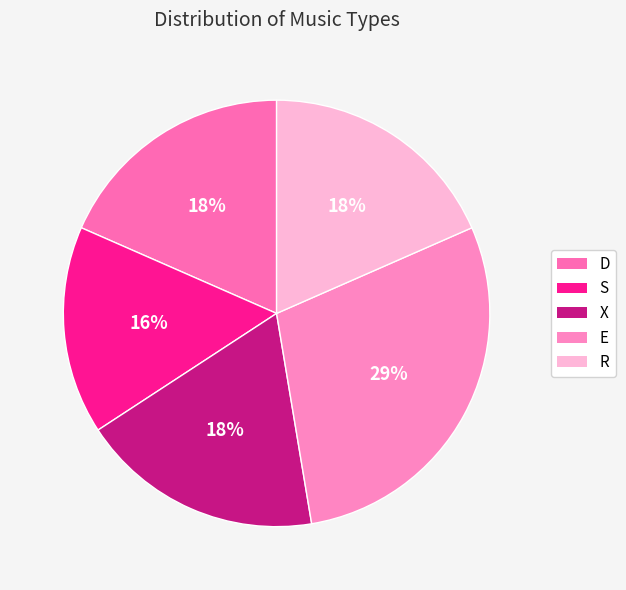

Does any single category account for the majority?

No